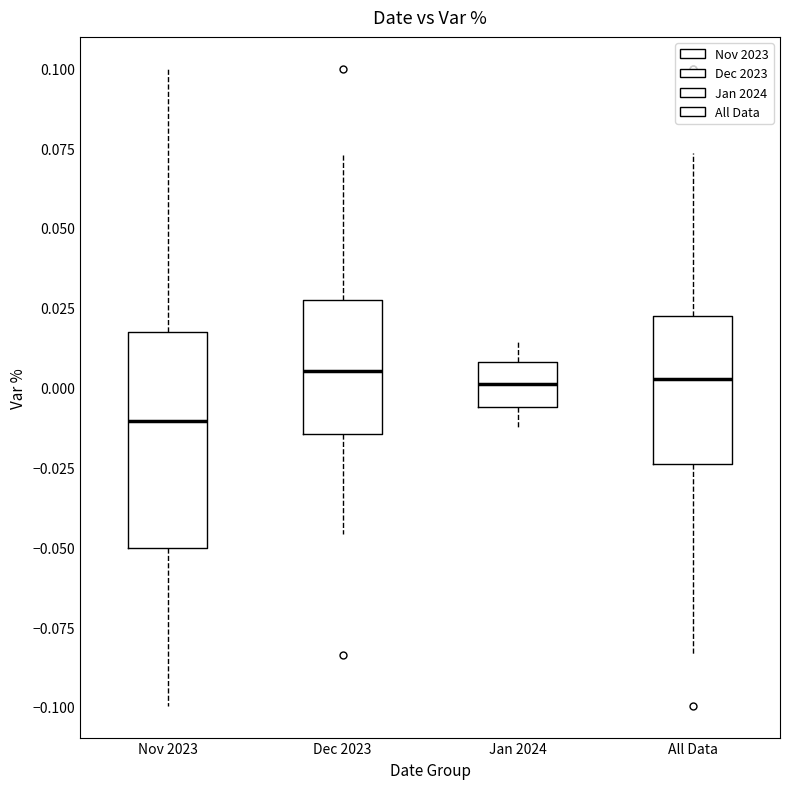

Which box is the tallest, from its lower edge to its upper edge?

Nov 2023